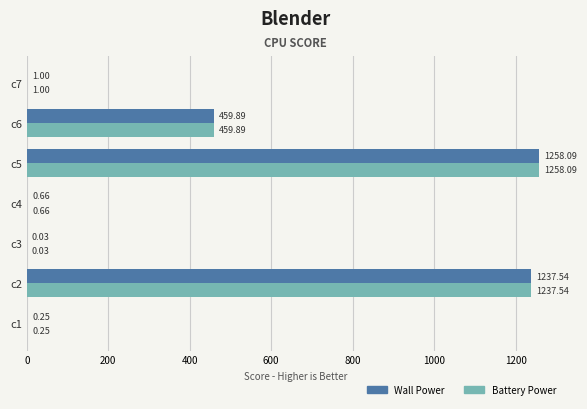

What is the sum of all Battery Power values?

2957.5